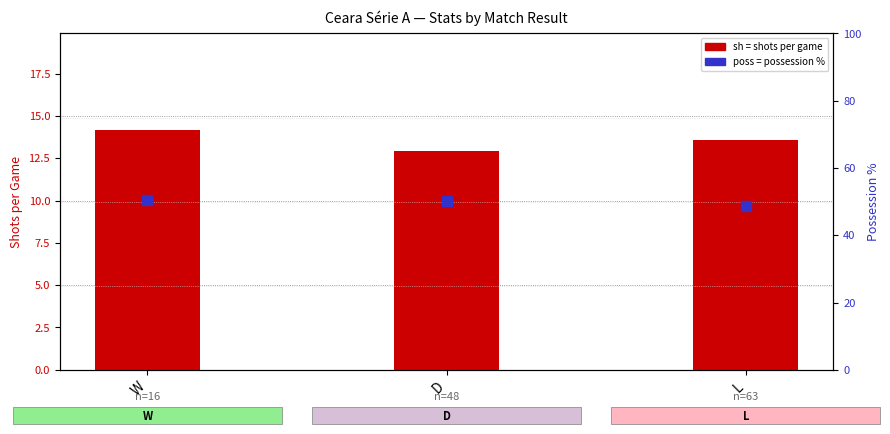

At how many categories does at least one series exceed 17?

3